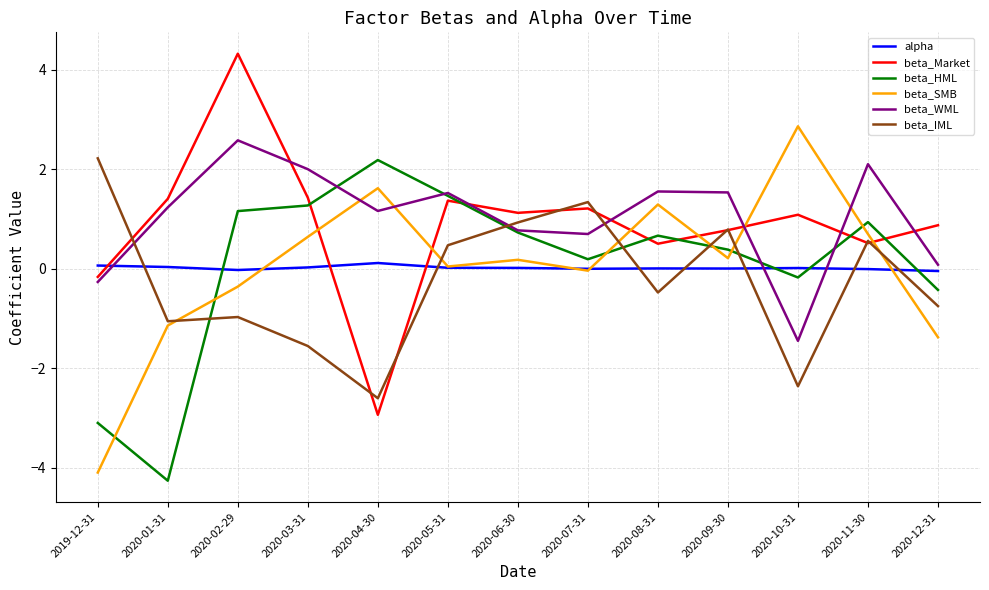

At how many categories does at least one series exceed -3?

13